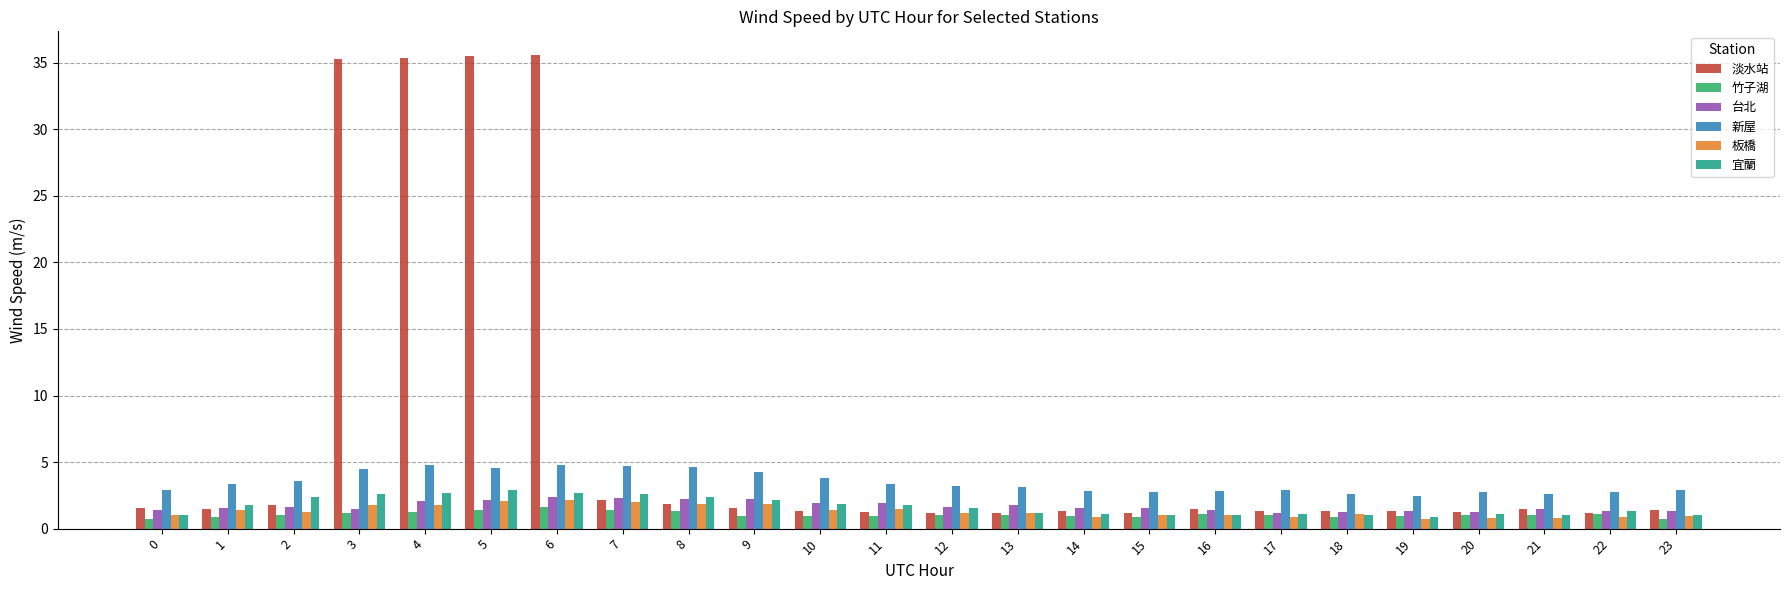

What is the total value across all series at 14?

8.6